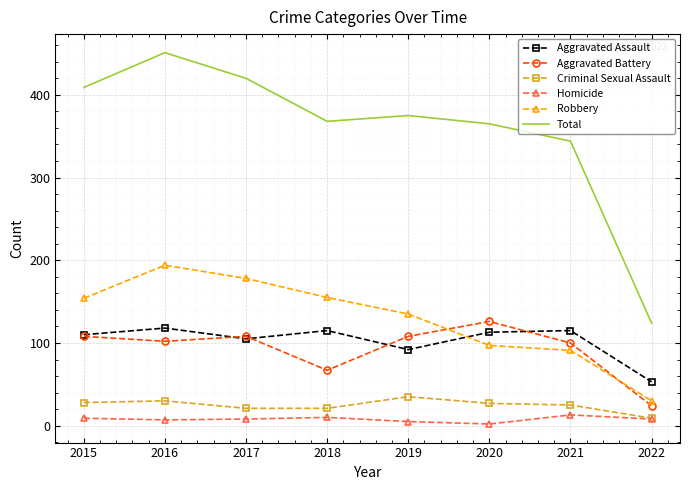

What is the sum of the Homicide values at 2020 and 2018?

12